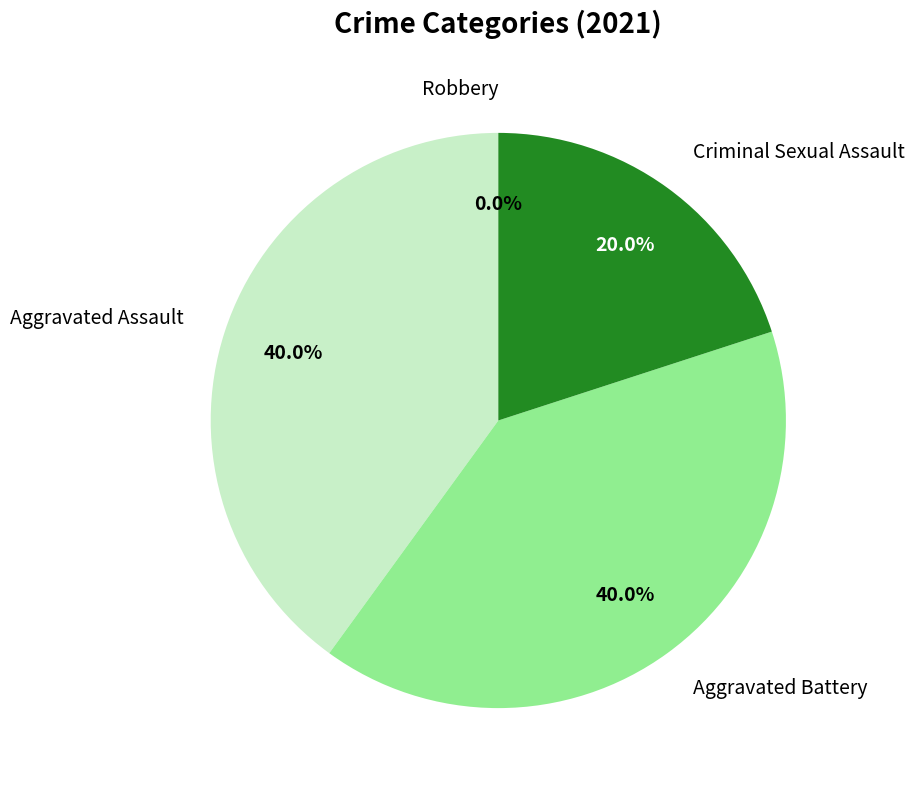

Count the number of slices in the pie.

4